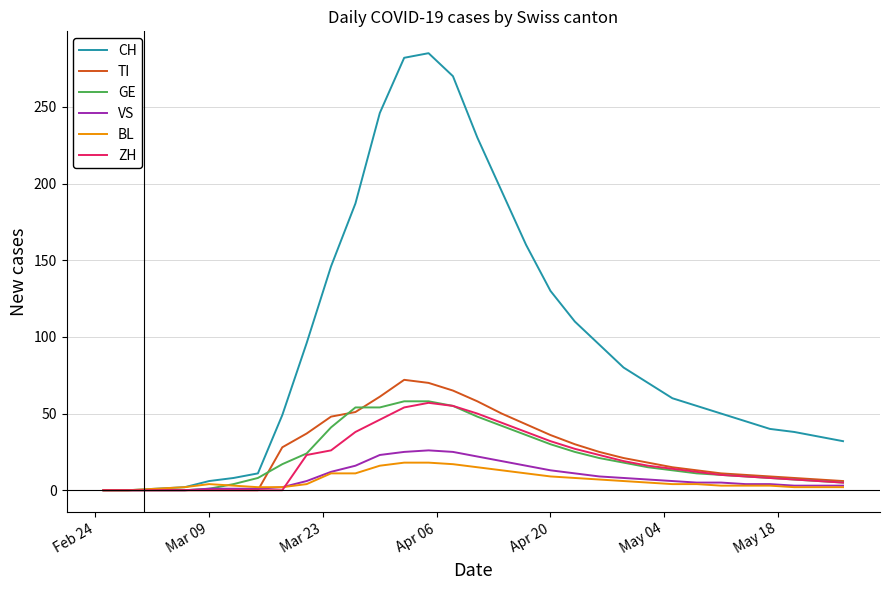

Which series has the largest total across all categories?

CH